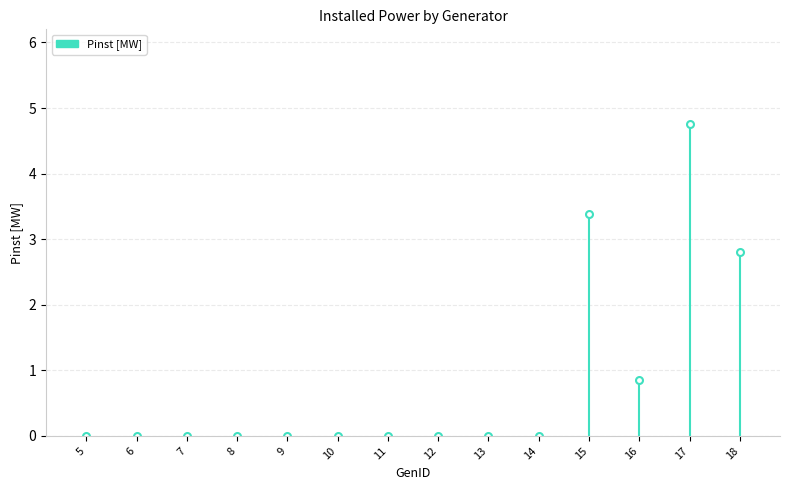

Reading left to right, transcribe all the data shown in this chart.

5=0.0	6=0.0	7=0.0	8=0.0	9=0.0	10=0.0	11=0.0	12=0.0	13=0.0	14=0.0	15=3.4	16=0.8	17=4.8	18=2.8